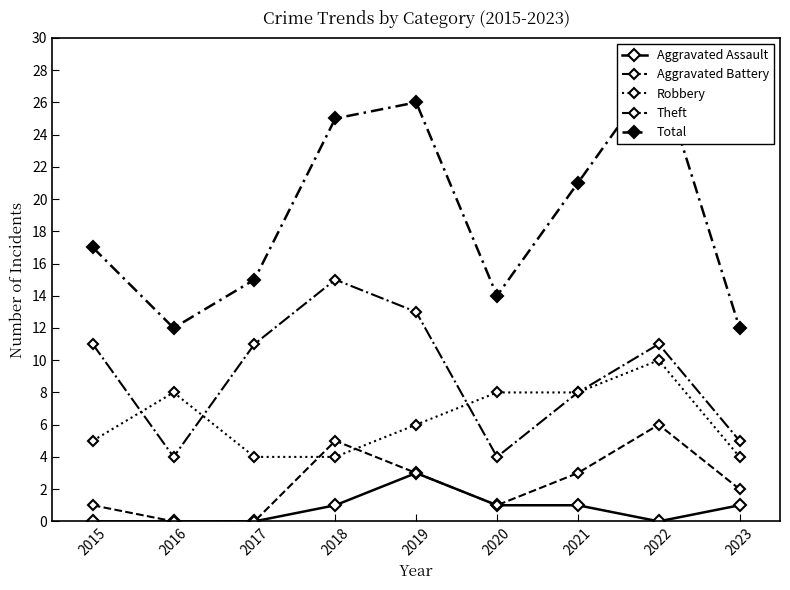

How many Aggravated Assault values are between 0 and 1?

8